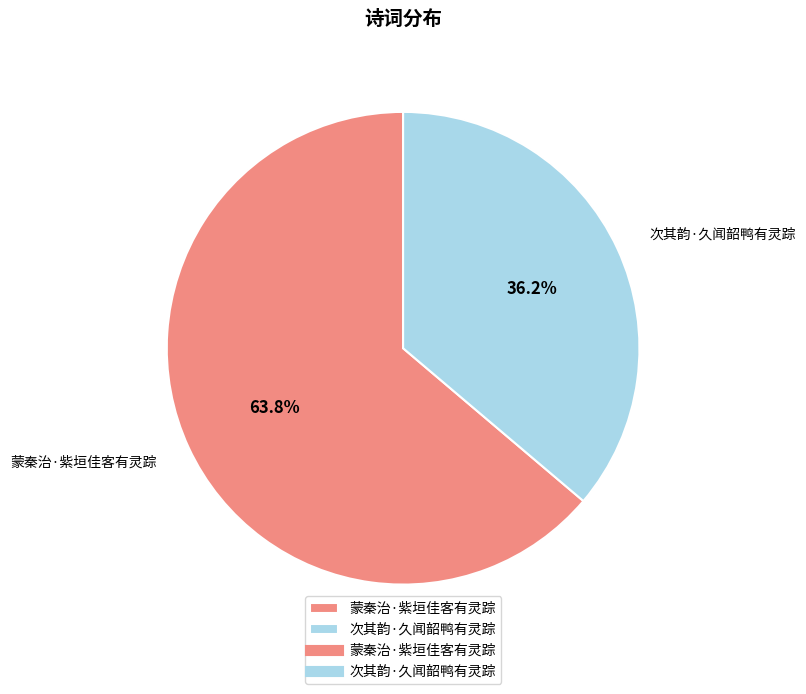

To the nearest percent, what is the difference between the largest and smallest slice percentages?

28%